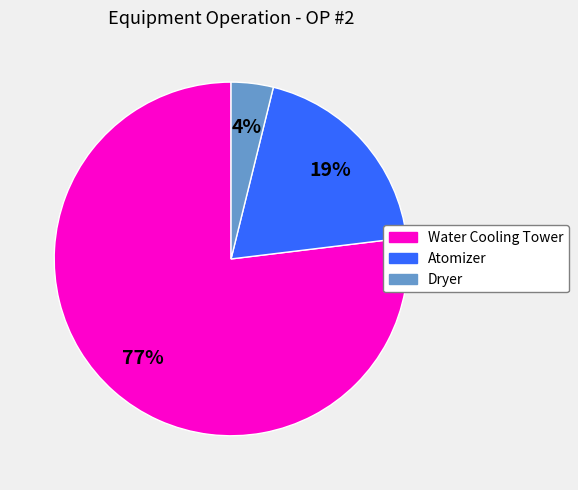

Which category has the smallest portion of the pie?

Dryer